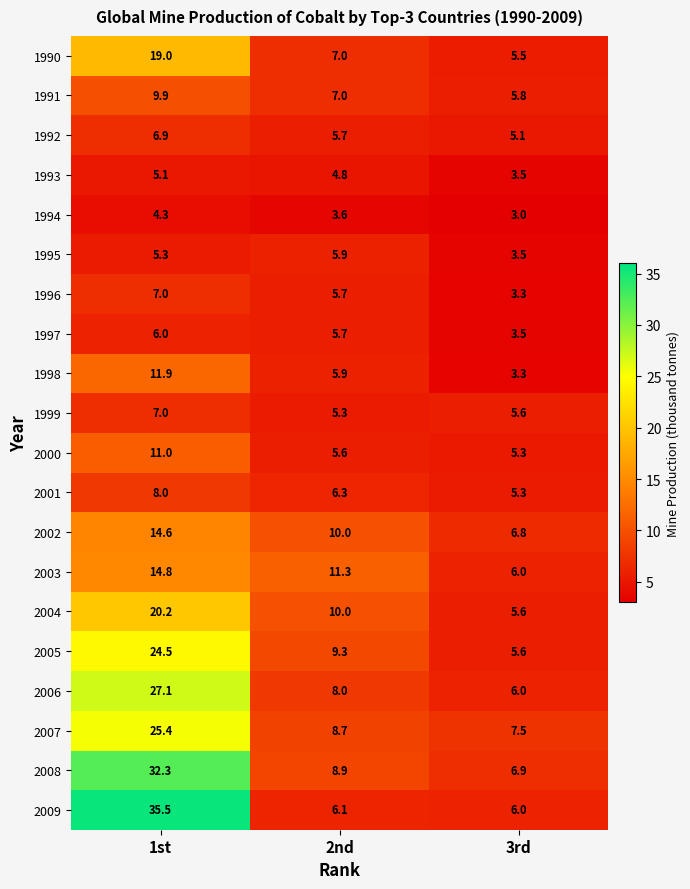

What is the lowest value of the 1999 series?

5.3